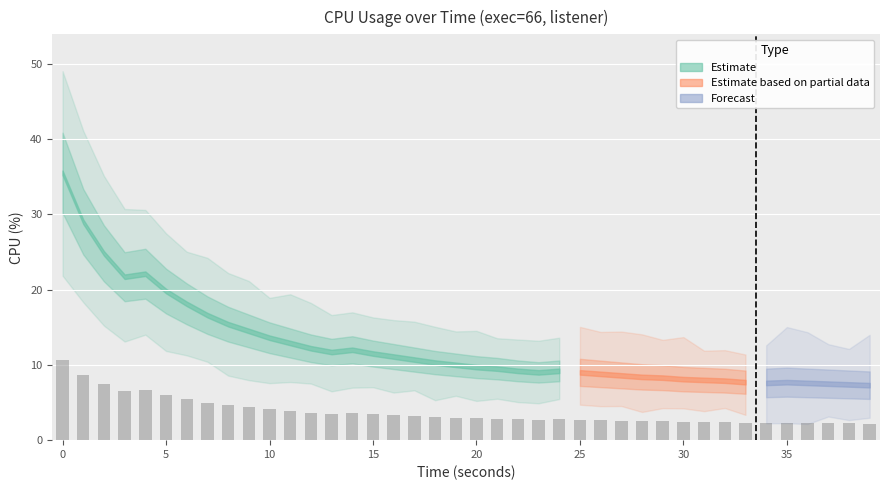

What is the value of the 26th bar from the left?

2.7